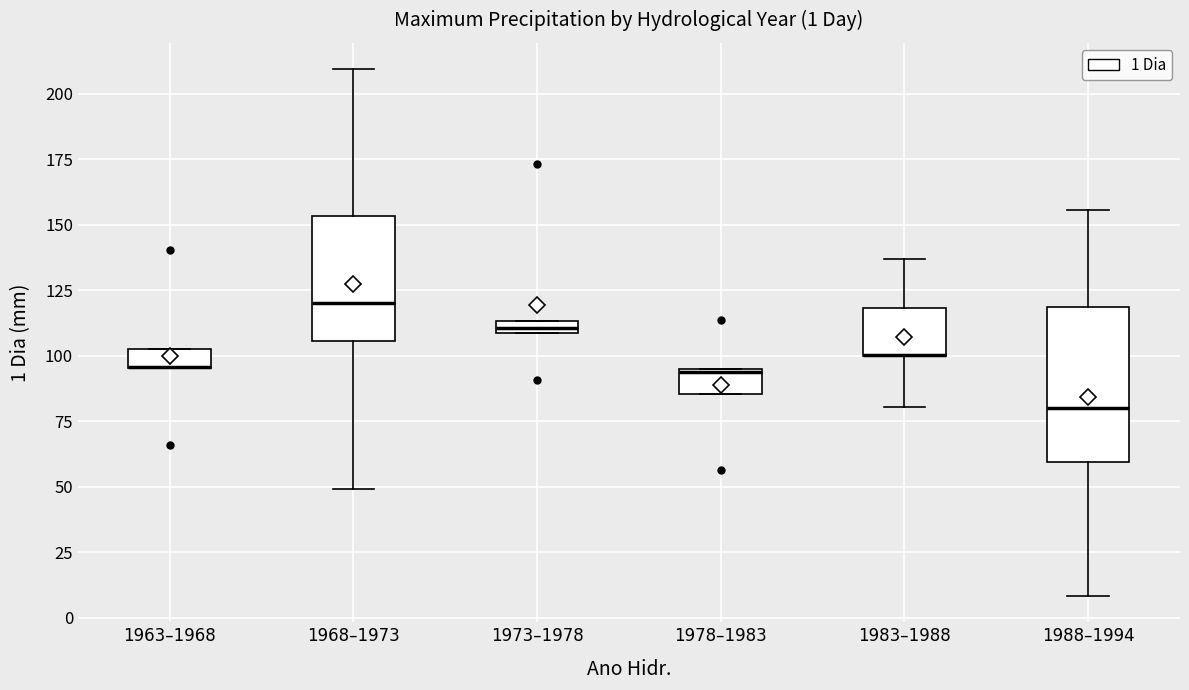

Comparing the boxes themselves (not the whiskers), which one is the tallest?

1988–1994